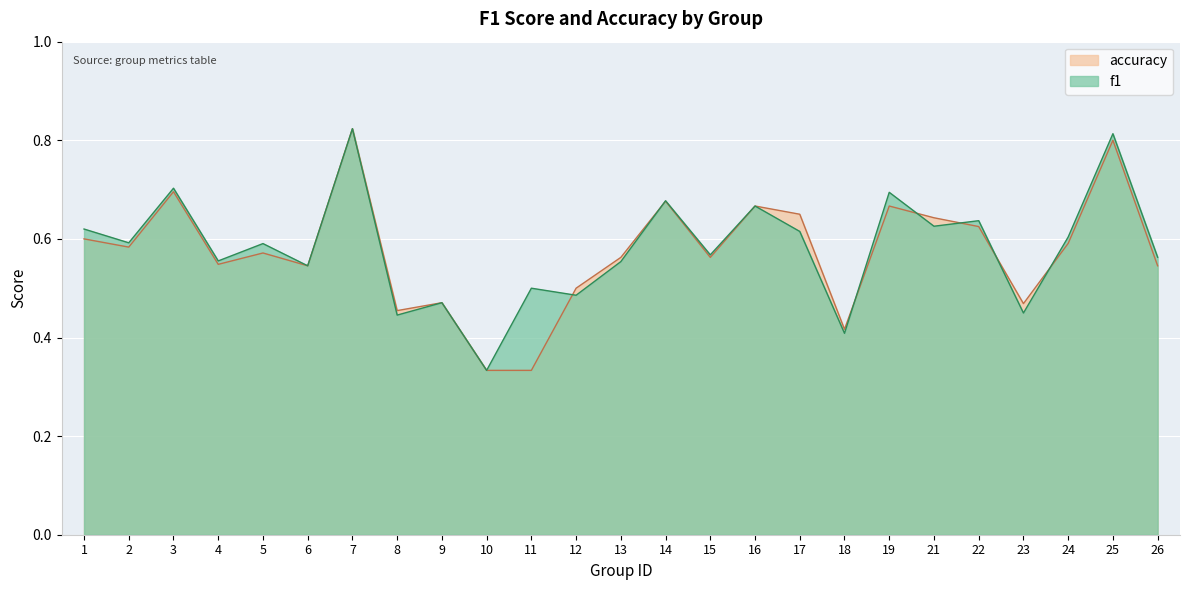

Which series changed the most between 12 and 22?

f1